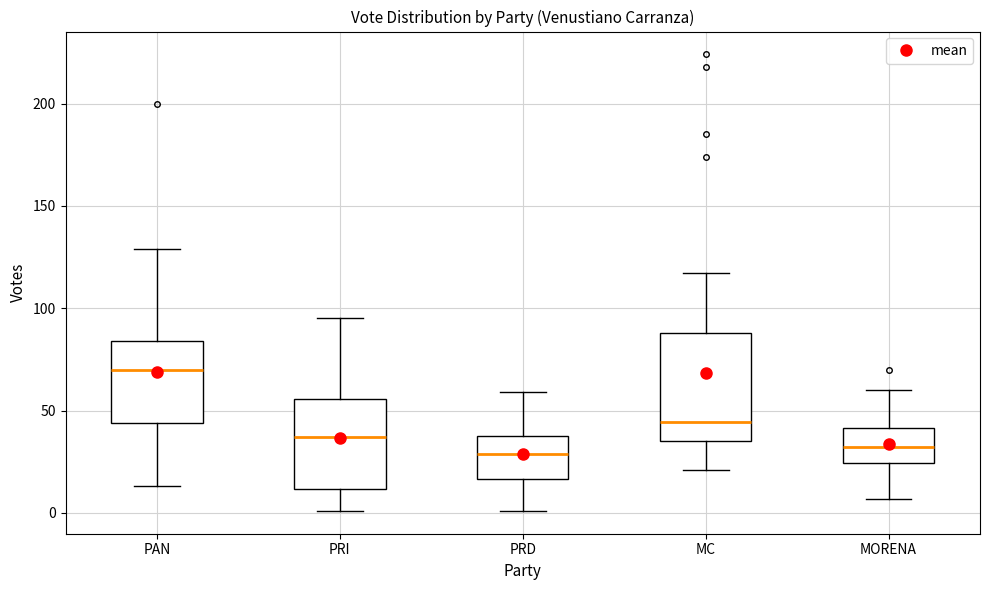

Comparing the boxes themselves (not the whiskers), which one is the tallest?

MC